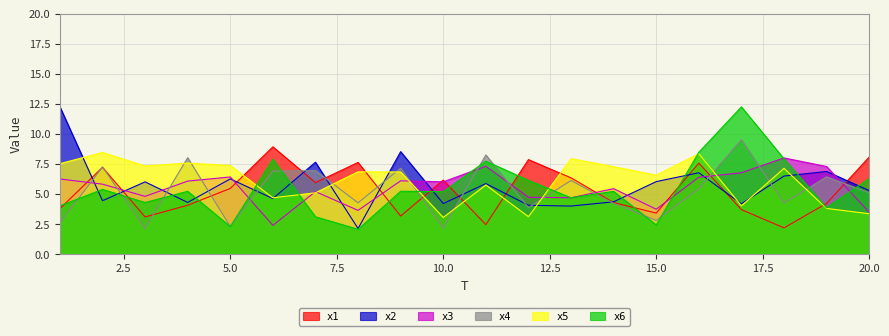

What is the value of the x1 point at the 18th from the left?

2.2